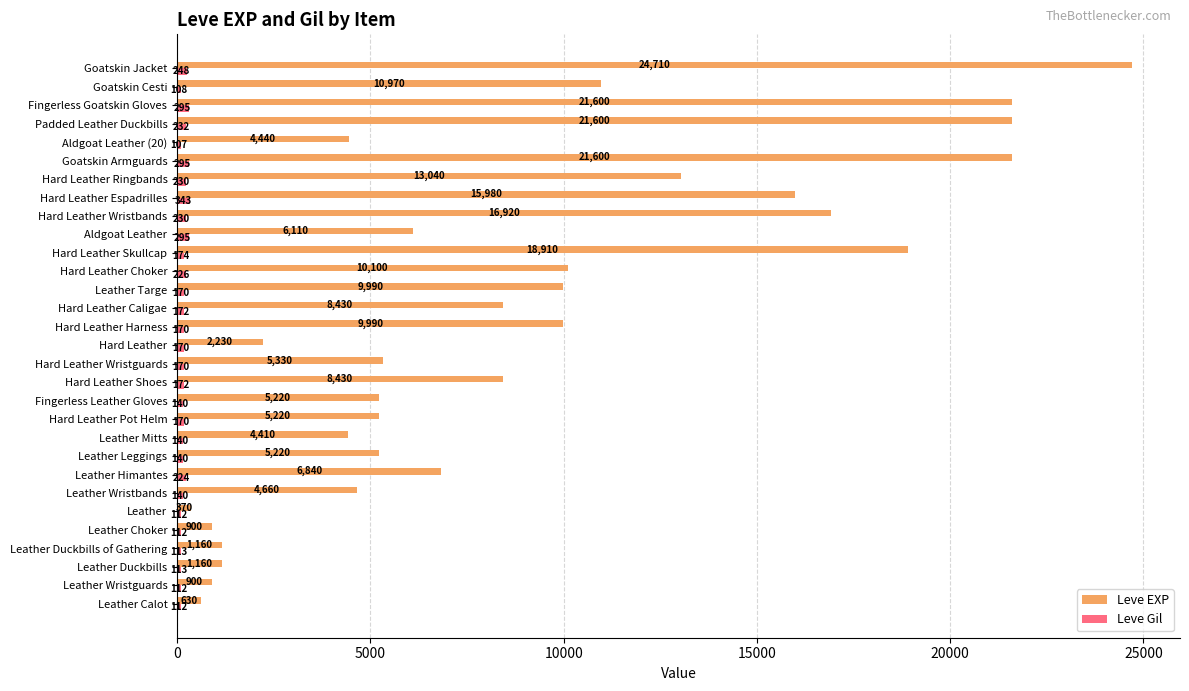

Which series has the largest total across all categories?

Leve EXP